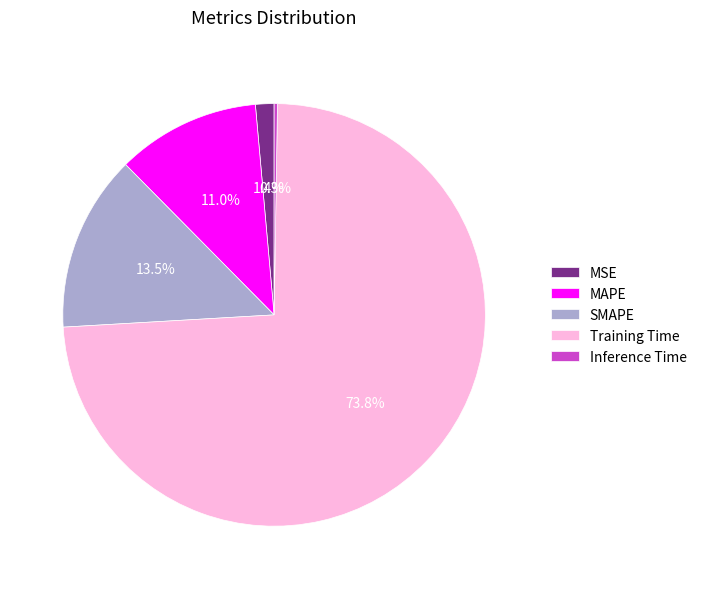

What is the largest slice in the pie chart?

Training Time